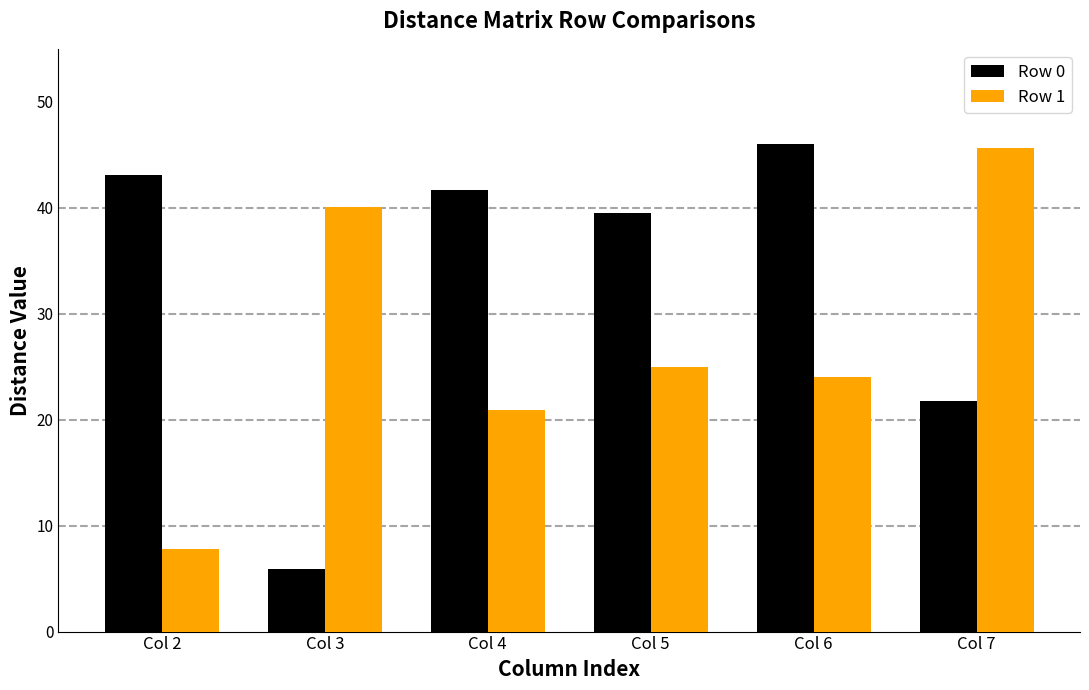

Reading right to left, transcribe all the data shown in this chart.

Row 0: Col 7=21.8	Col 6=46.0	Col 5=39.5	Col 4=41.6	Col 3=5.9	Col 2=43.1
Row 1: Col 7=45.7	Col 6=24.0	Col 5=25.0	Col 4=20.9	Col 3=40.1	Col 2=7.8